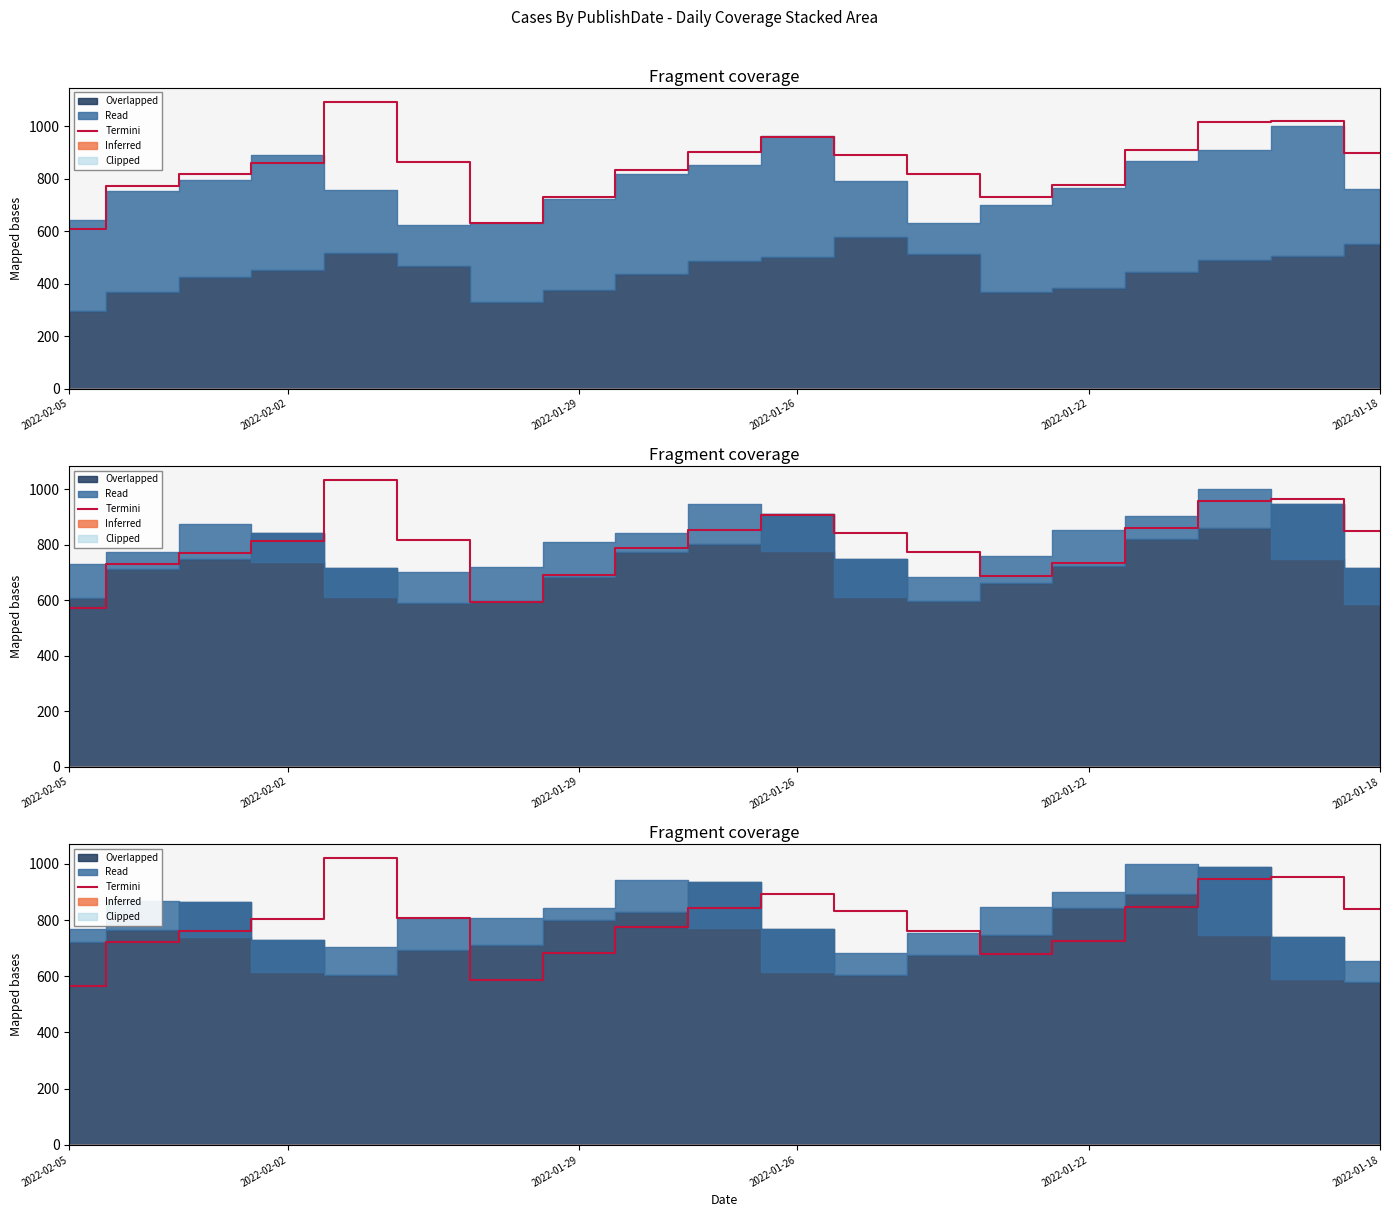

What is the ratio of the value at 2022-01-26 to the value at 2022-02-02?

1.1